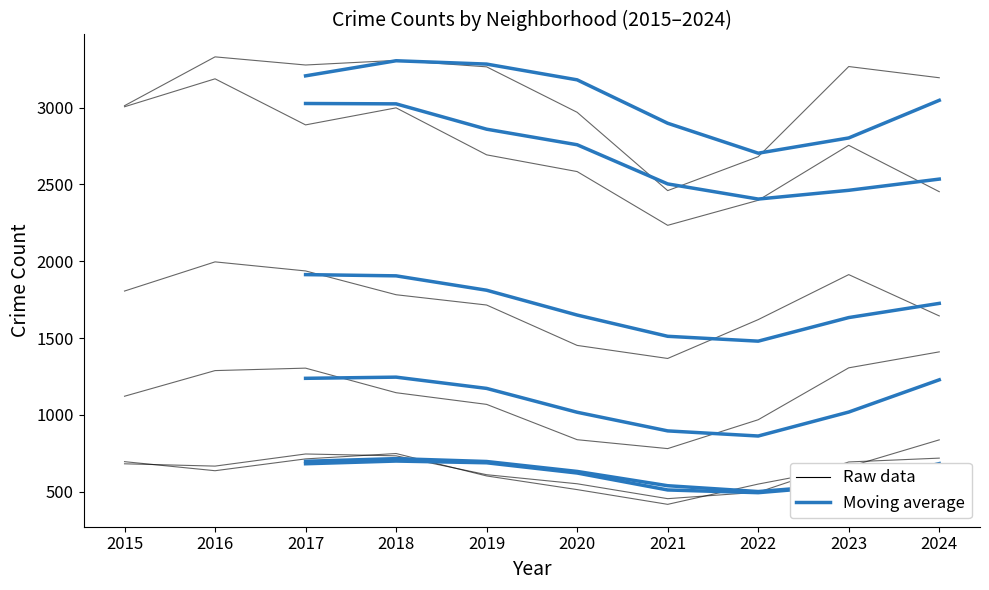

What is the difference between the second highest and minimum values in the Raw data series?

279.0